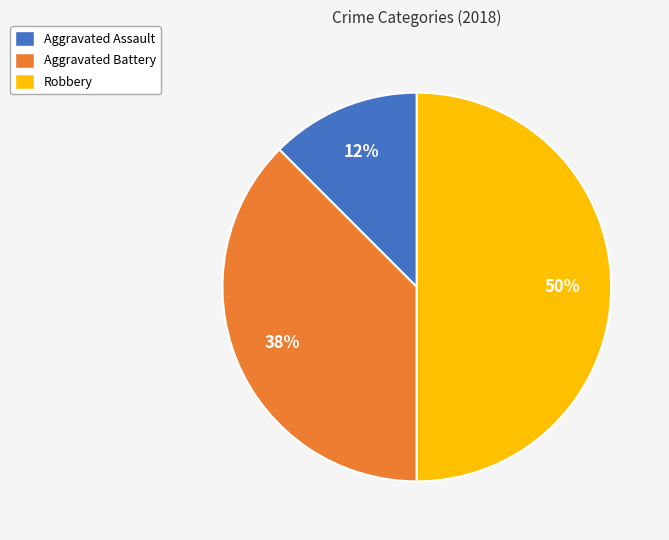

Is the sum of Robbery and Aggravated Assault greater than half?

Yes